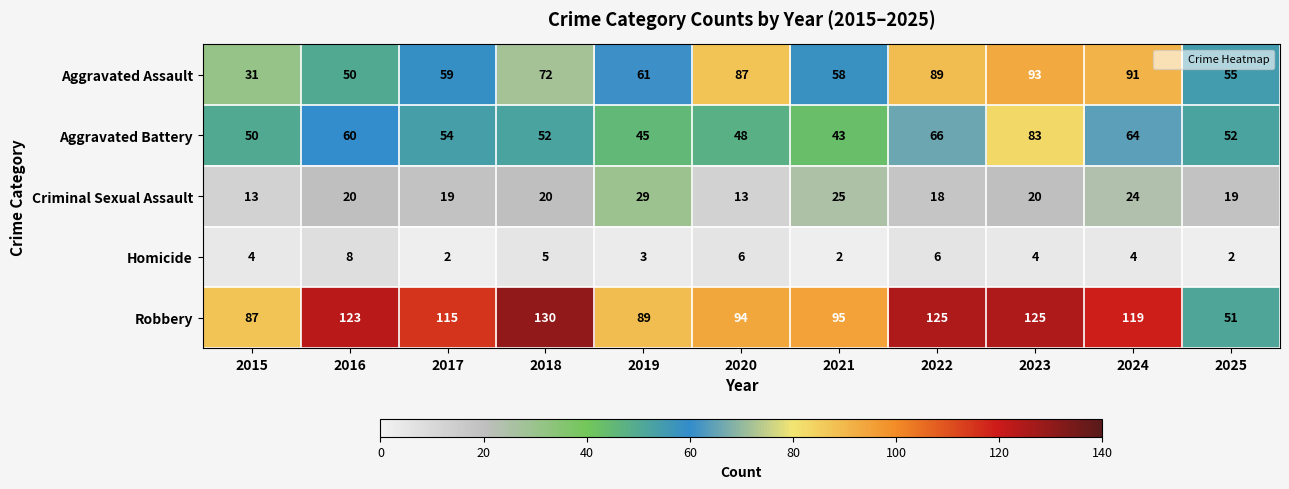

At which label is Robbery closest to 90?

2019